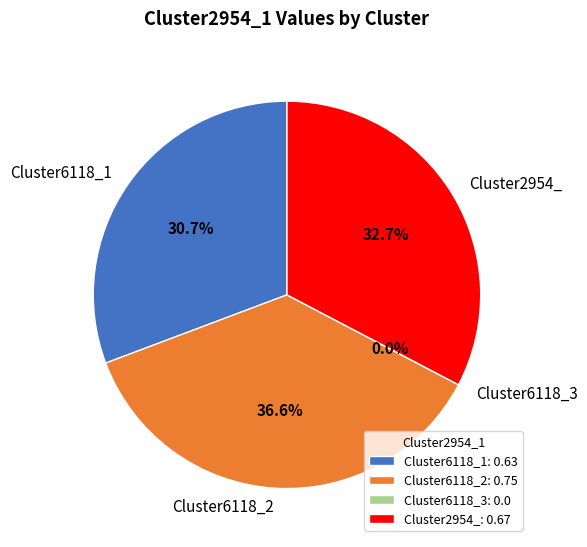

Is it true that Cluster6118_3 is 0% of the pie?

True